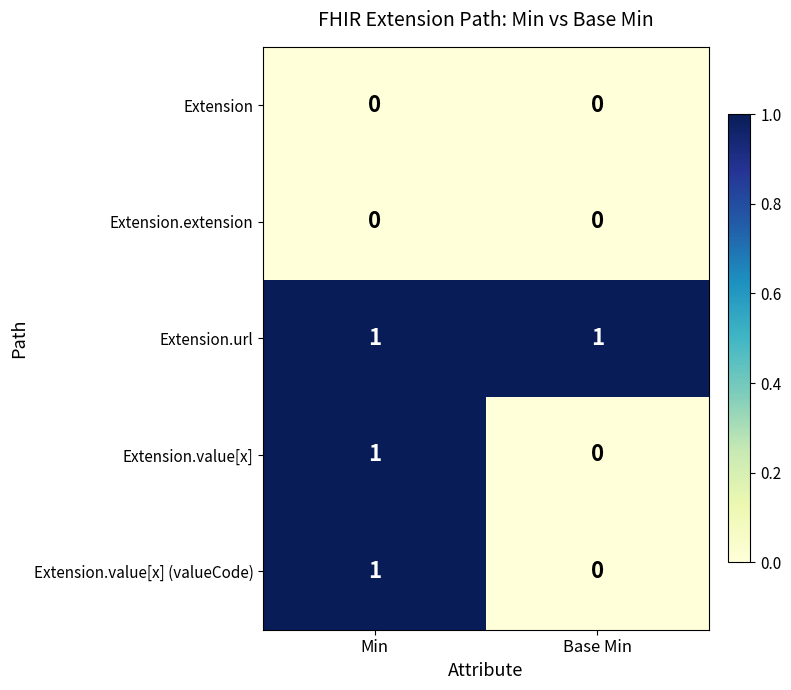

At which label does Extension.value[x] (valueCode) reach its minimum?

Base Min